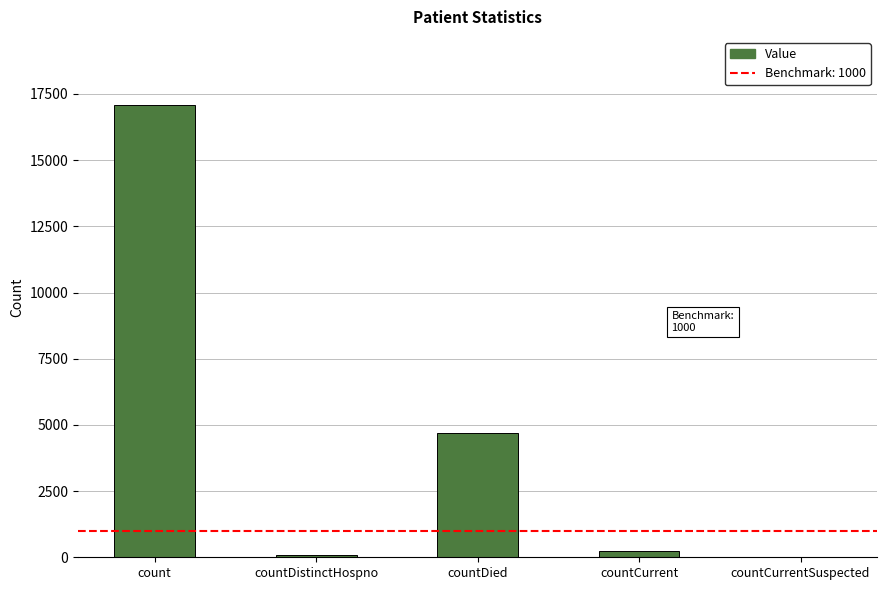

At which label does the data first exceed 220?

count